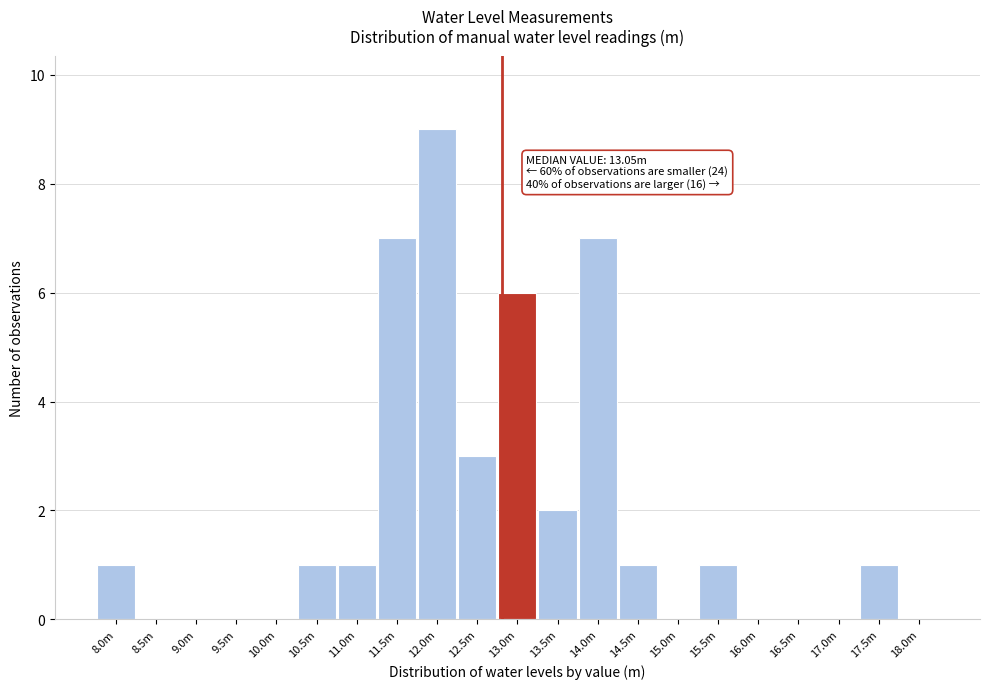

Reading left to right, what are all the values shown in this chart?

8.0m=1	8.5m=0	9.0m=0	9.5m=0	10.0m=0	10.5m=1	11.0m=1	11.5m=7	12.0m=9	12.5m=3	13.0m=6	13.5m=2	14.0m=7	14.5m=1	15.0m=0	15.5m=1	16.0m=0	16.5m=0	17.0m=0	17.5m=1	18.0m=0